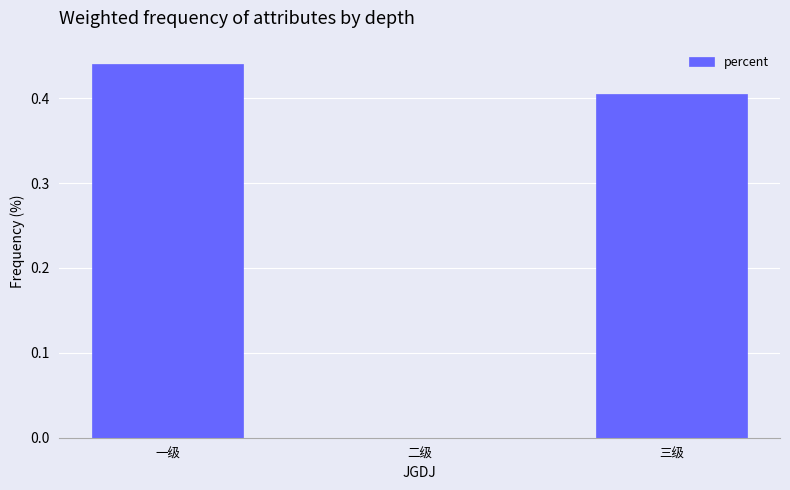

Between 一级 and 二级, which is larger?

一级